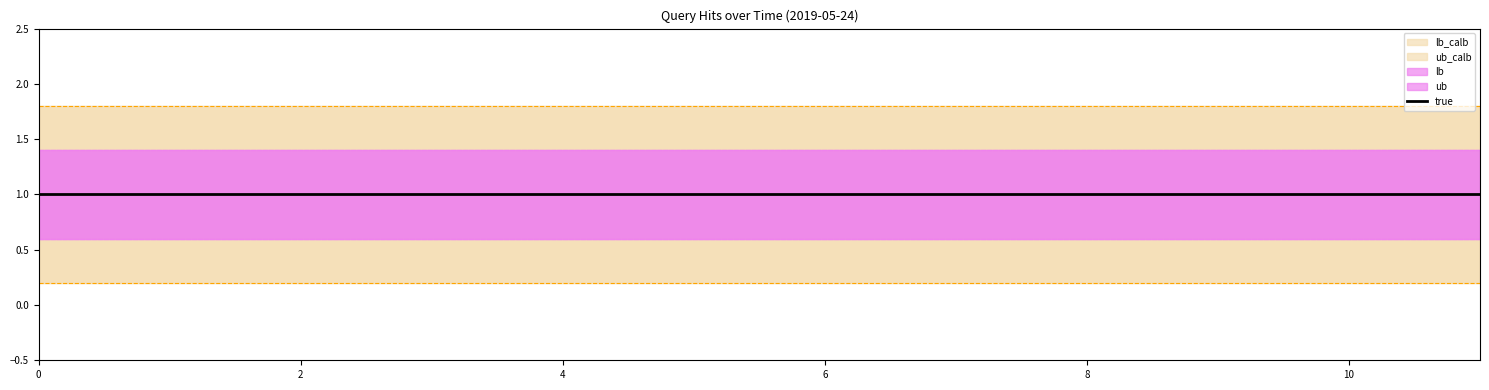

List the series in order of their peak value, lowest first.

lb_calb, lb, true, ub, ub_calb